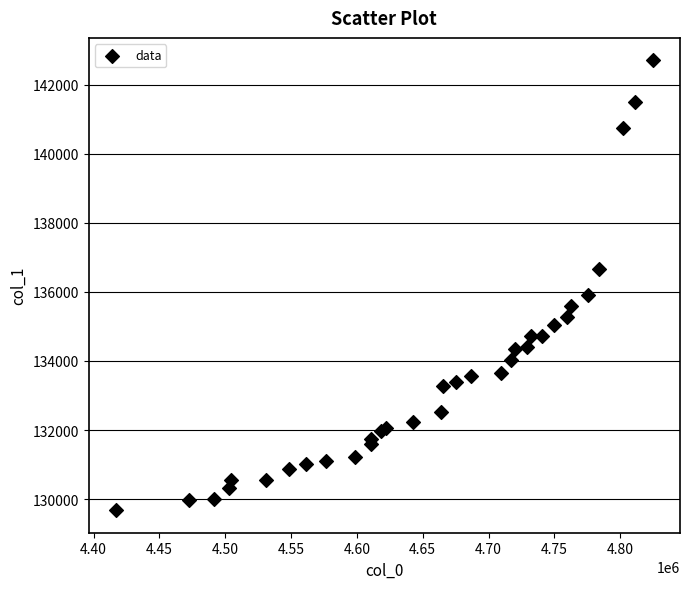

What Y value in the scatter plot is closest to 136189?

135911.7